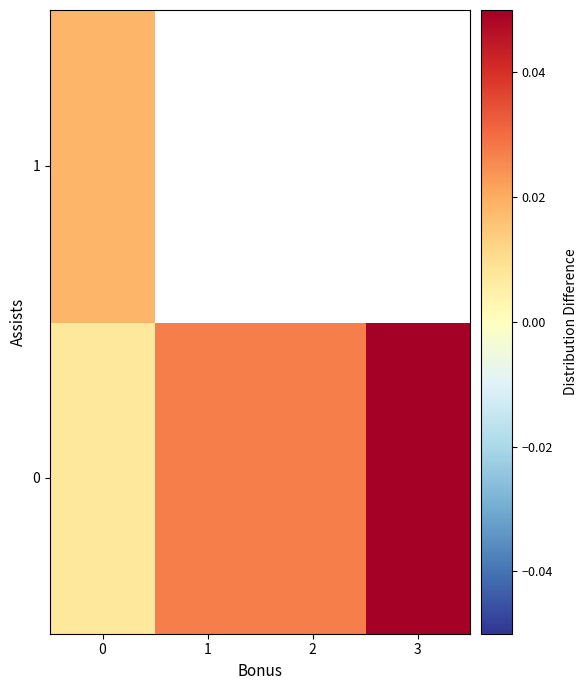

At how many categories does at least one series exceed 0?

4